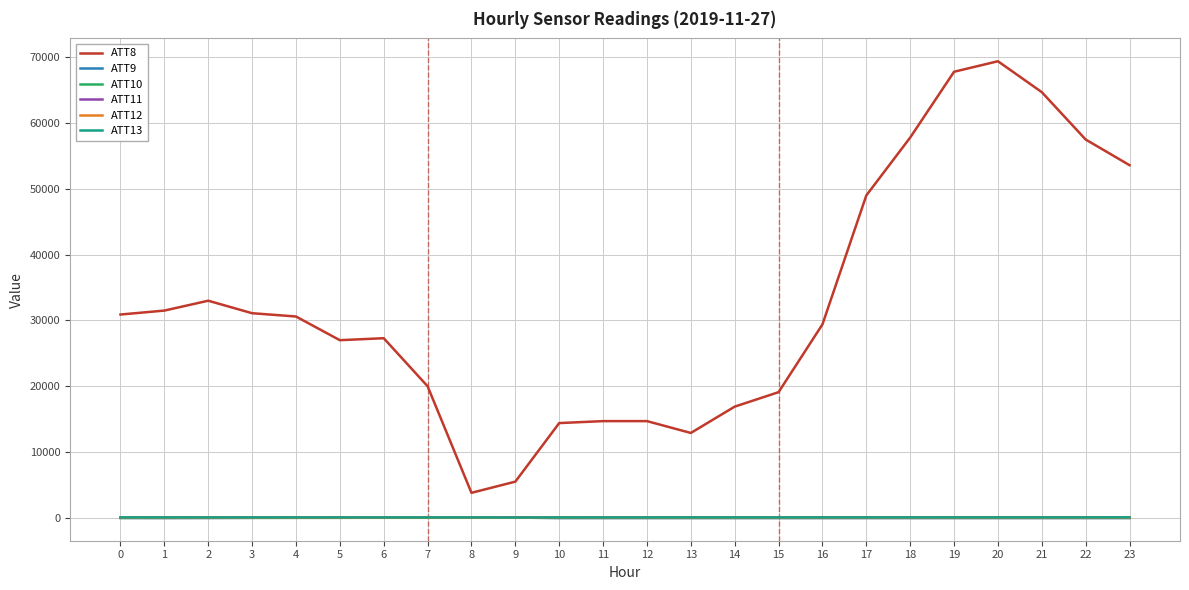

Is the value of ATT11 at 15 greater than the value of ATT8 at 19?

No